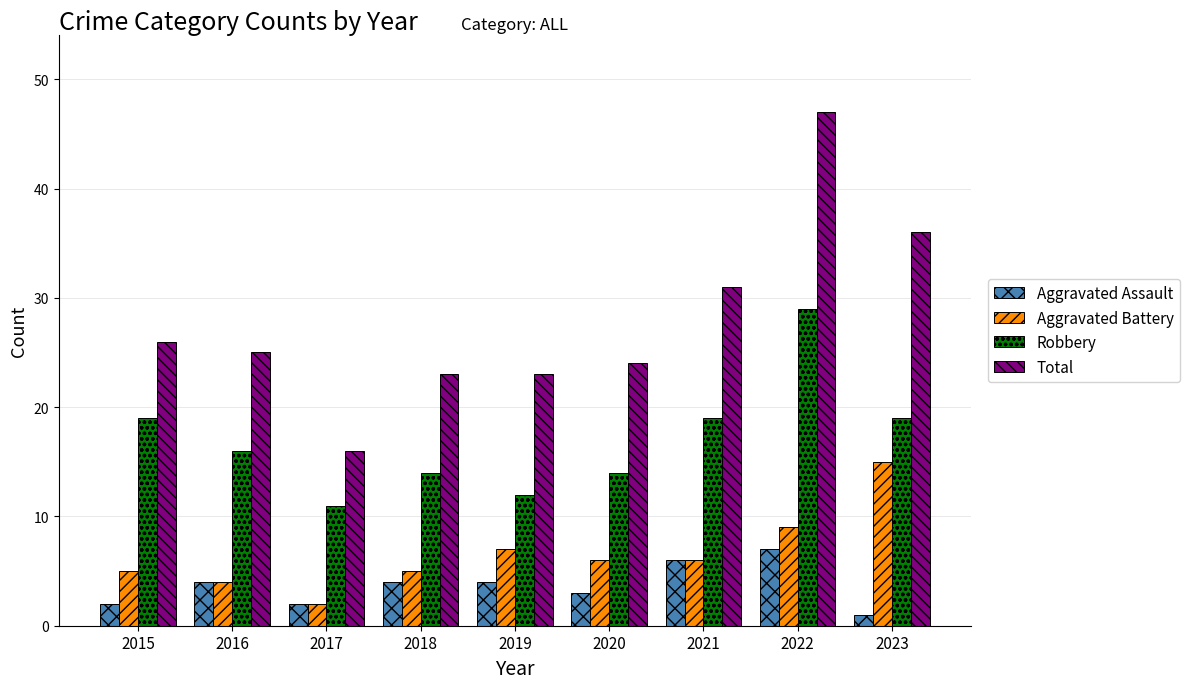

At which label does Aggravated Assault reach its minimum?

2023